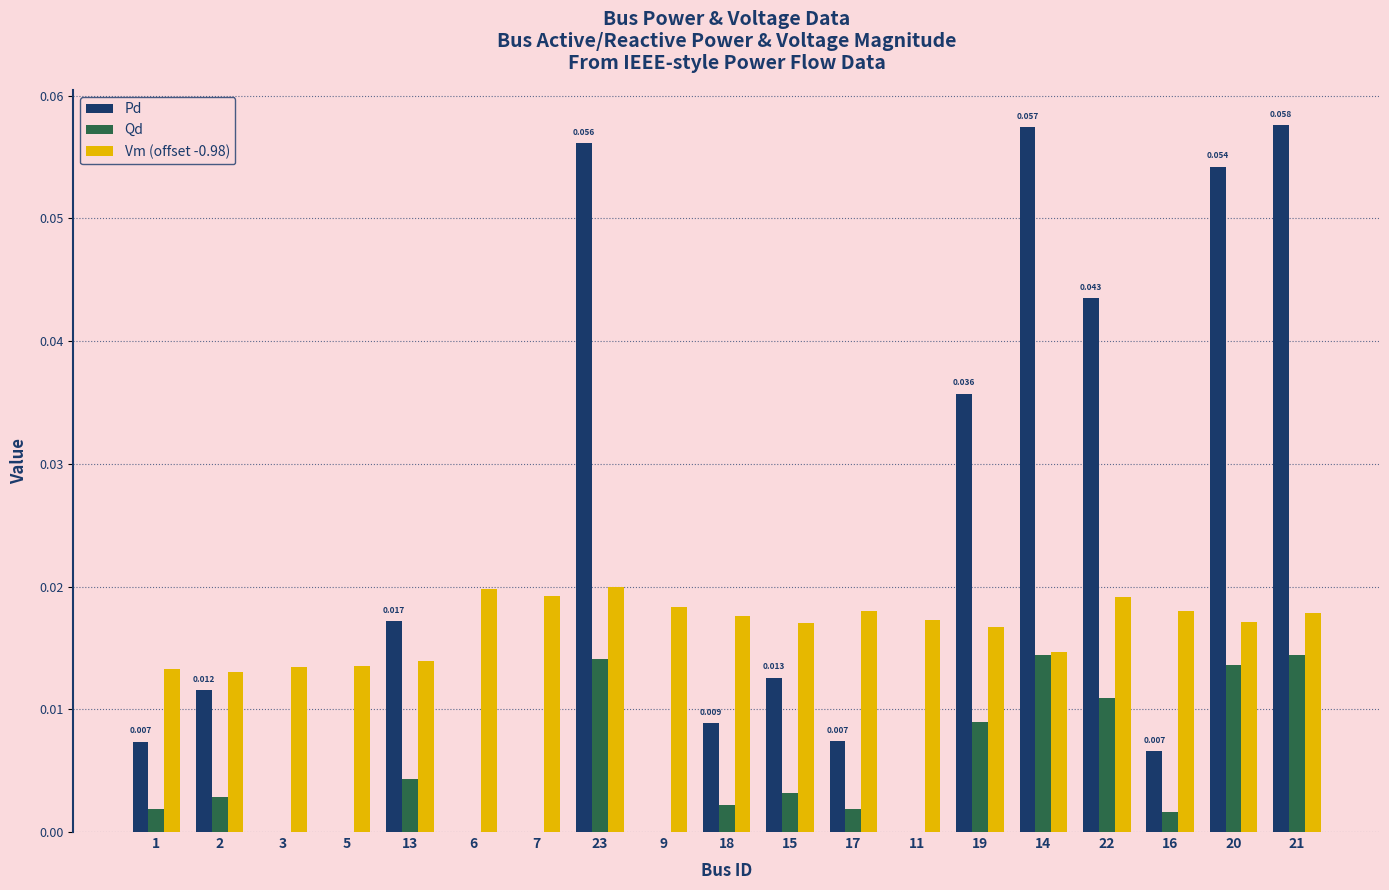

Which series has the largest total across all categories?

Pd